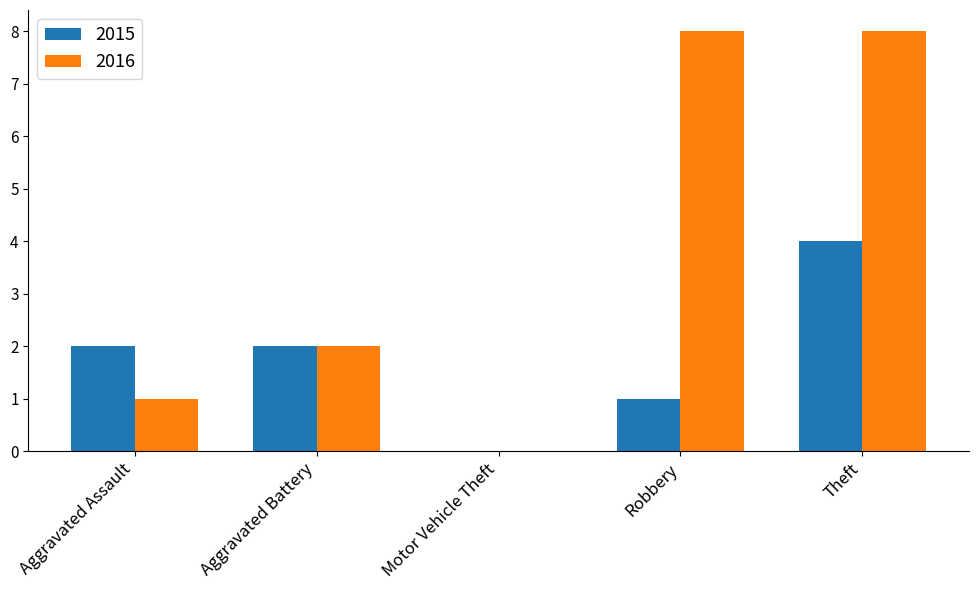

Is it true that 2016 equals 1 at Aggravated Battery?

False